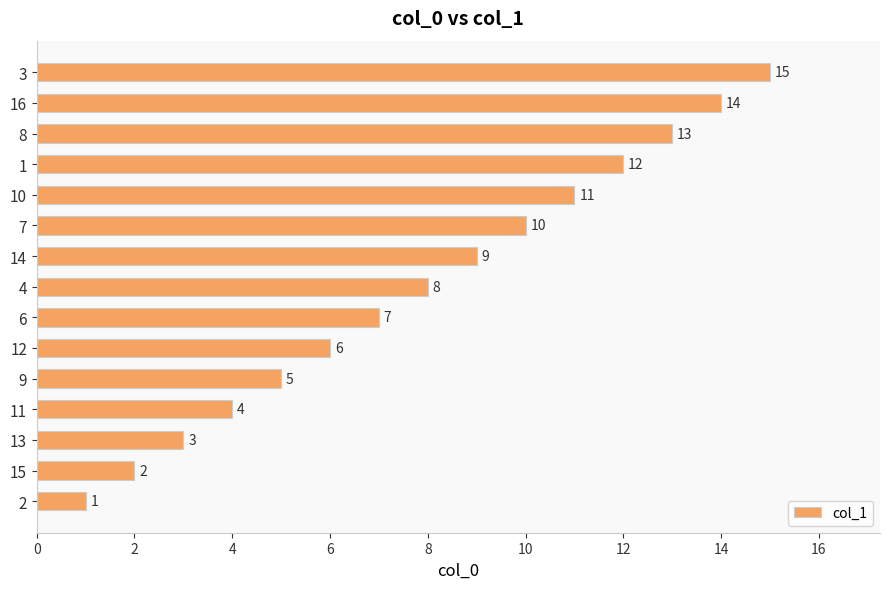

What is the difference between the maximum and minimum values?

14